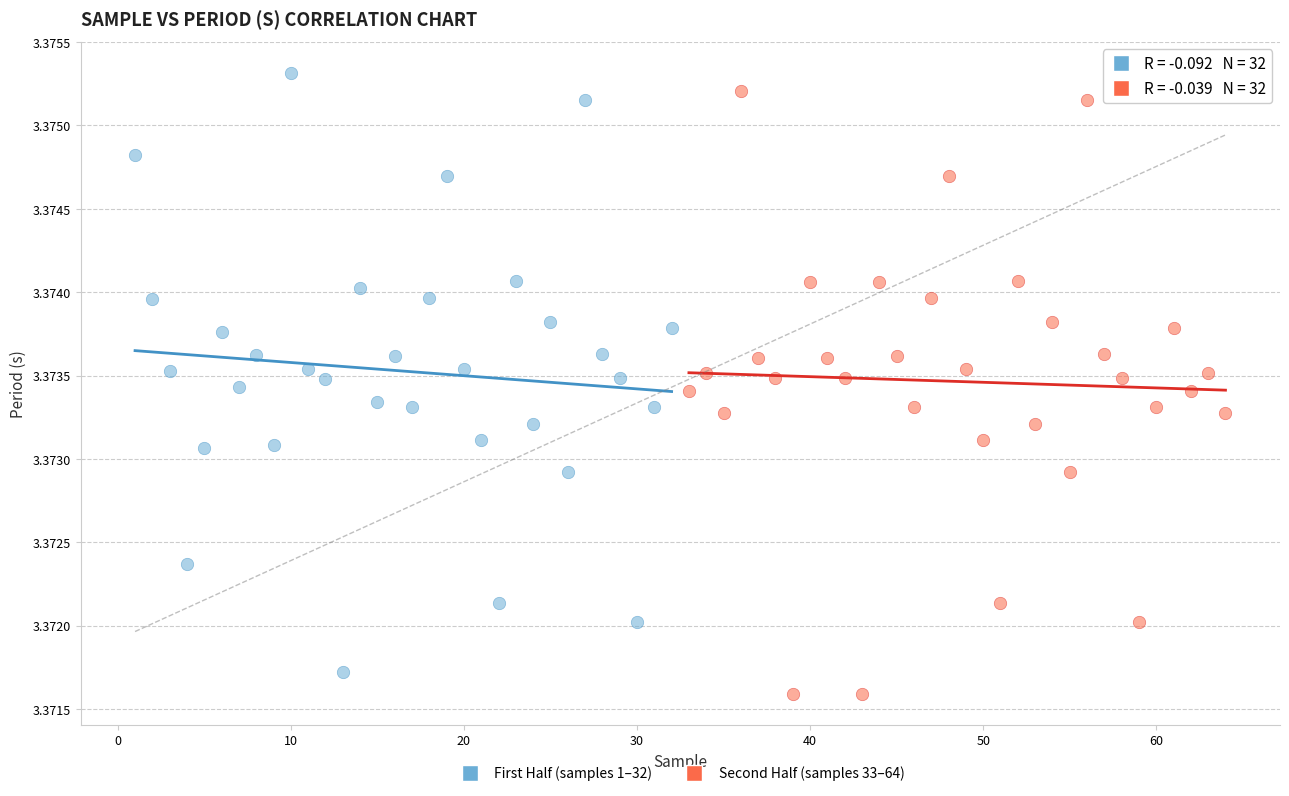

Which series has the largest Y range (max minus min)?

Second Half (samples 33–64)